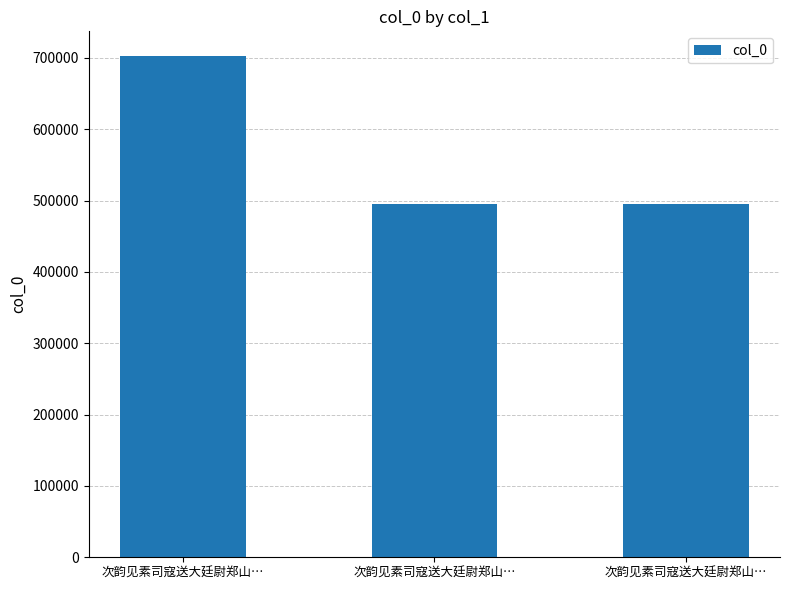

The chart shows a value of 172967 at 次韵见素司寇送大廷尉郑山…. True or false?

False